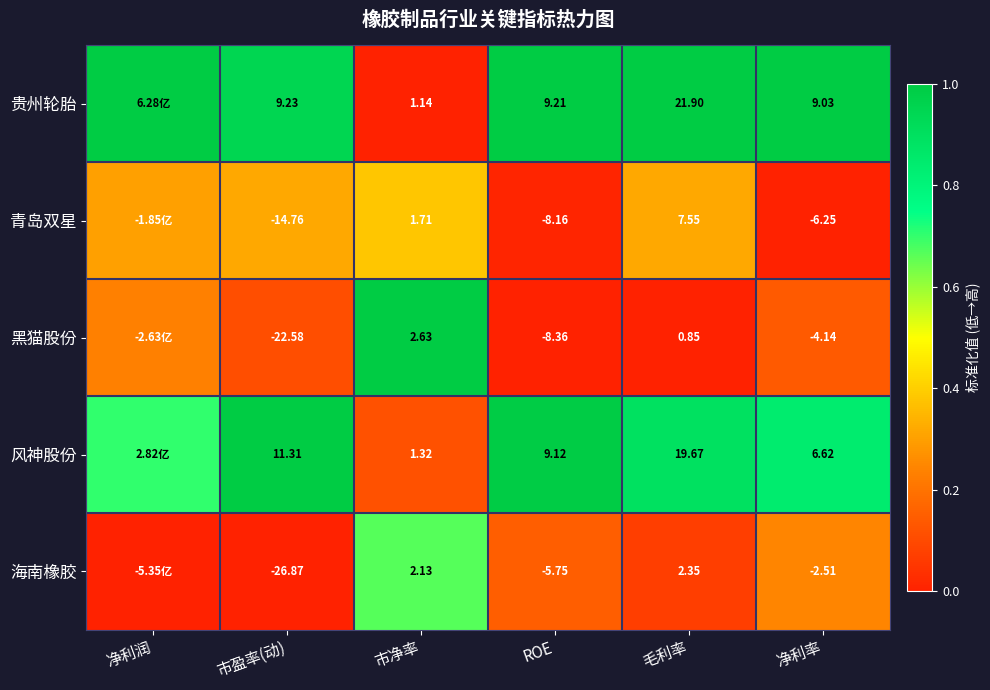

At 净利率, list the series in order from largest to smallest.

贵州轮胎, 风神股份, 海南橡胶, 黑猫股份, 青岛双星